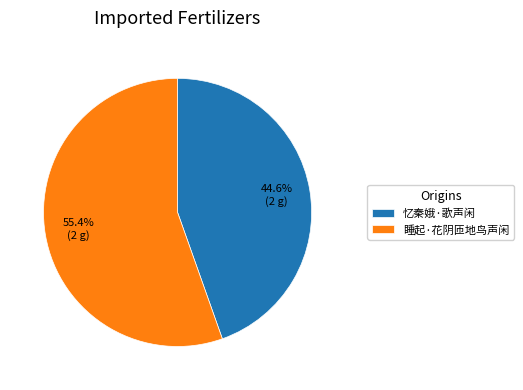

The 忆秦娥·歌声闲 slice represents 55% of the pie. True or false?

False